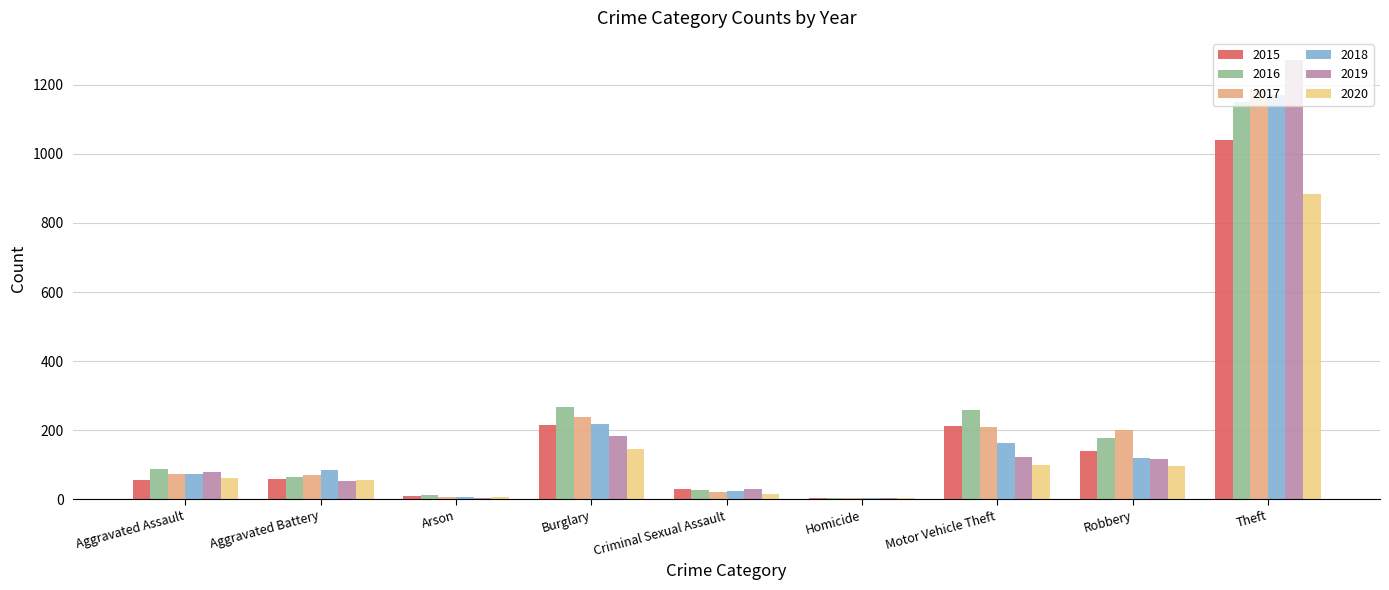

Which series changed the most between Motor Vehicle Theft and Theft?

2019